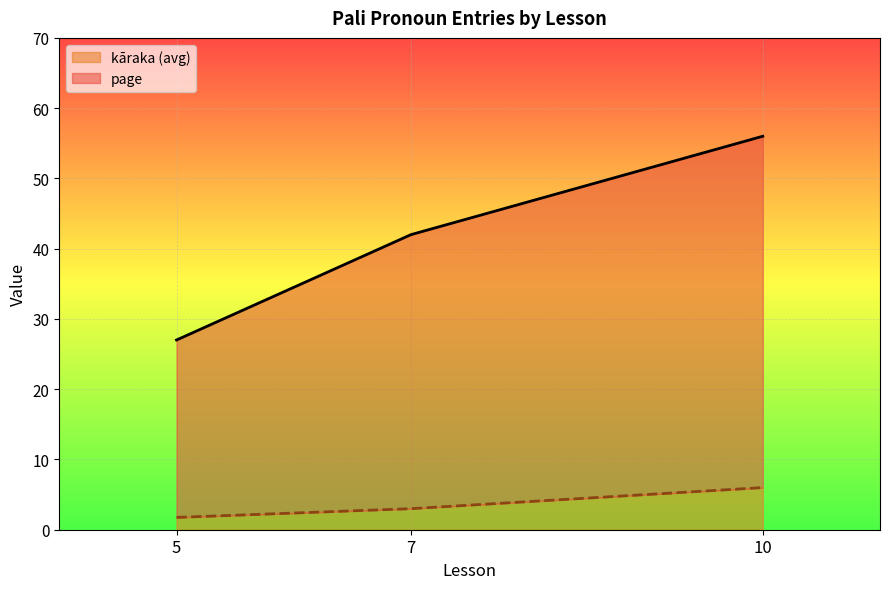

How many lines are shown in the chart?

2